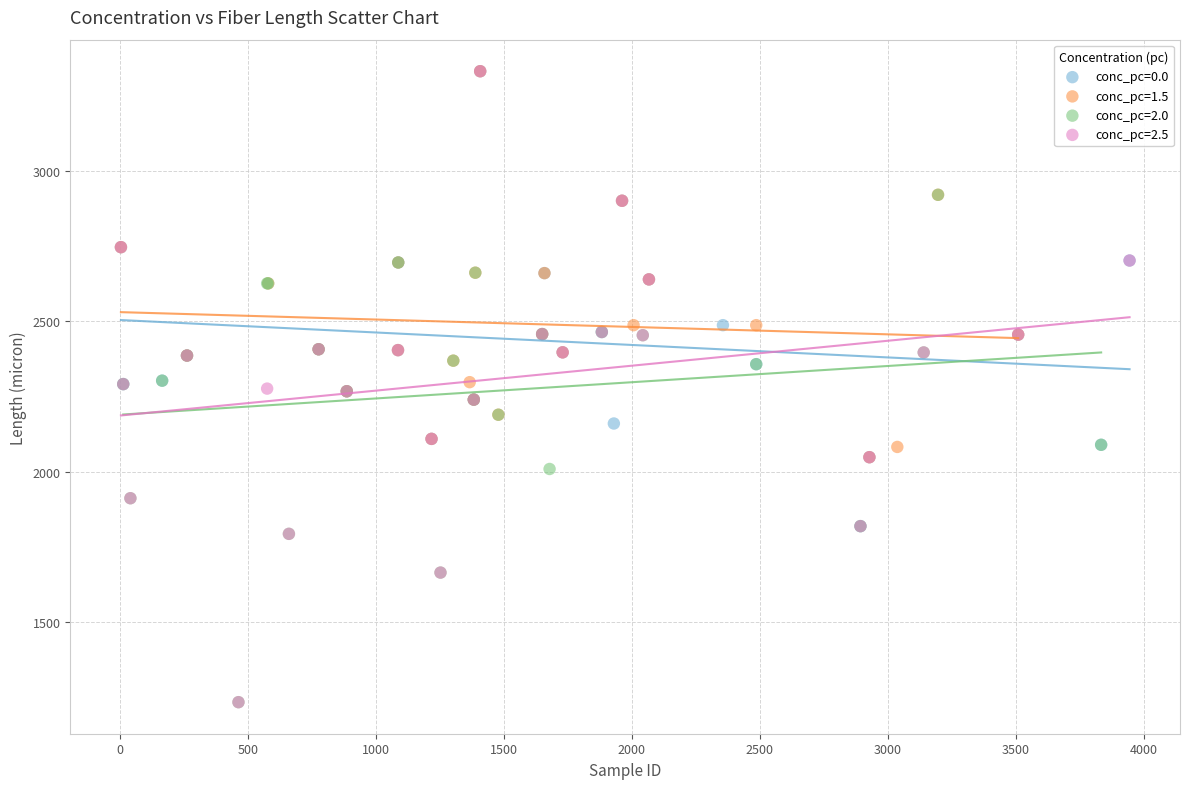

Which series has the widest spread of Y values?

conc_pc=2.5